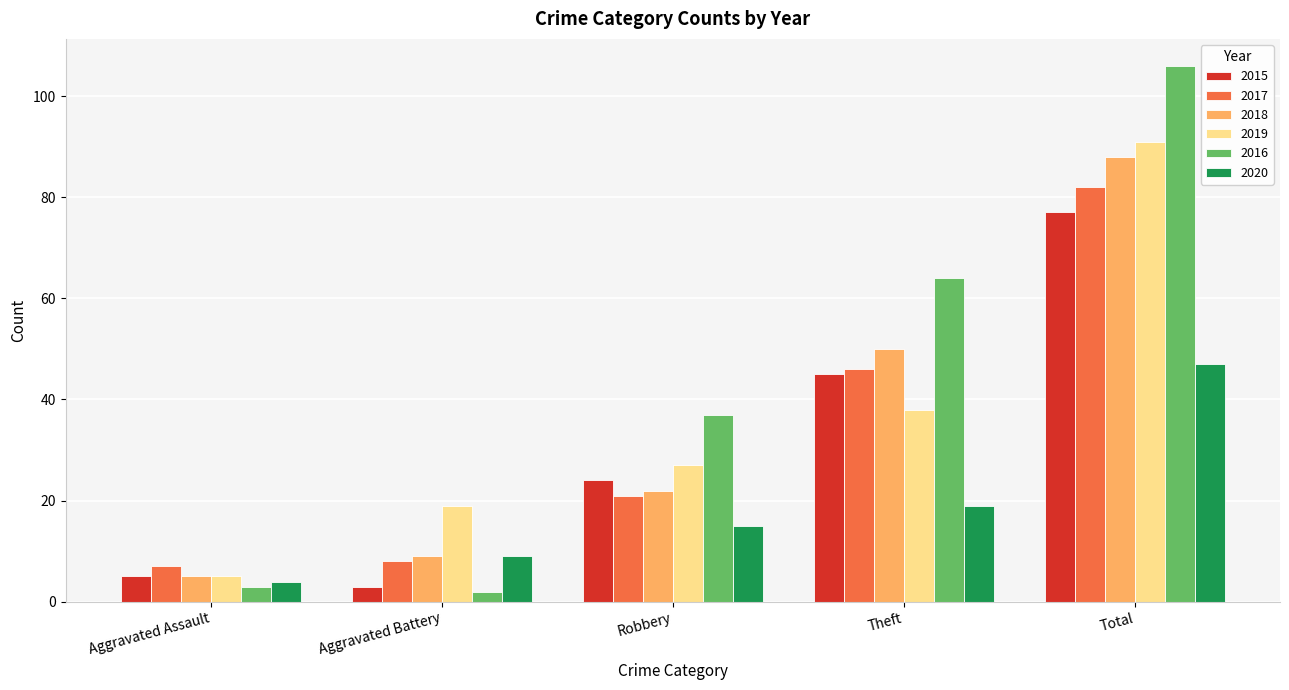

Reading right to left, transcribe all the data shown in this chart.

2015: 77	45	24	3	5
2017: 82	46	21	8	7
2018: 88	50	22	9	5
2019: 91	38	27	19	5
2016: 106	64	37	2	3
2020: 47	19	15	9	4